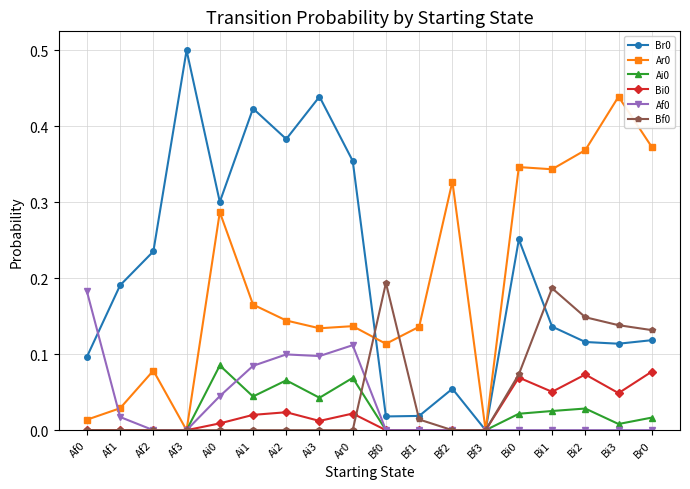

Is this an area chart (filled region under the line)?

No